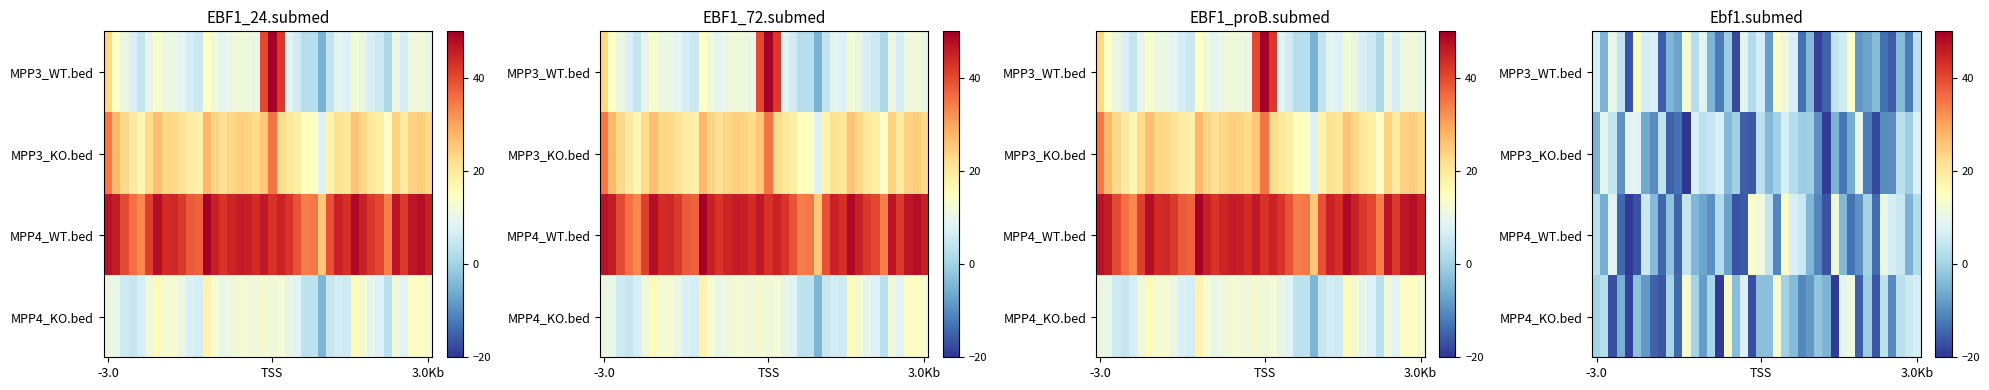

At which category is the sum across all series the highest?

23